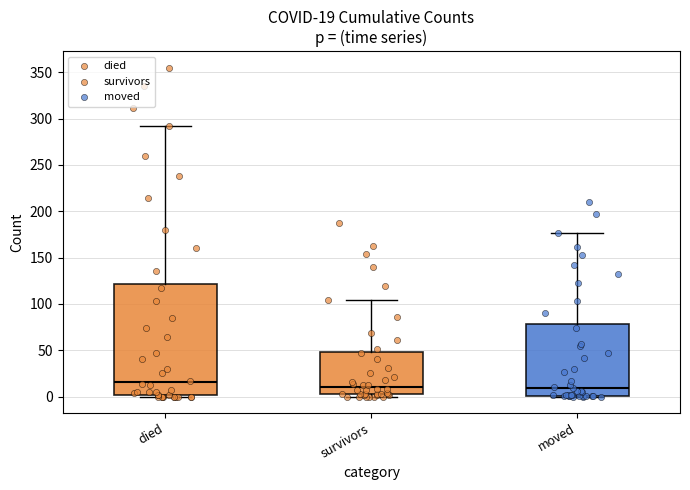

Comparing the boxes themselves (not the whiskers), which one is the tallest?

died